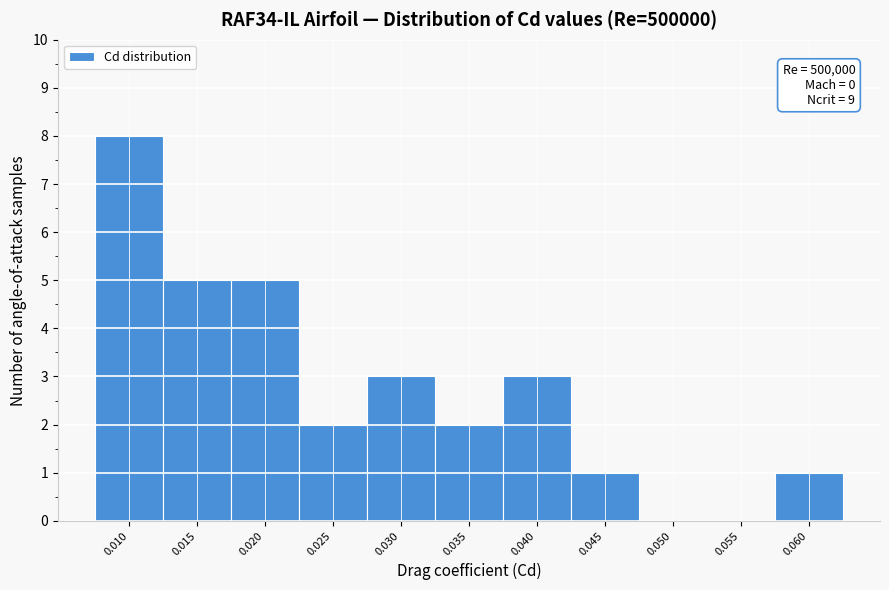

Reading left to right, transcribe all the data shown in this chart.

0.010=8	0.015=5	0.020=5	0.025=2	0.030=3	0.035=2	0.040=3	0.045=1	0.050=0	0.055=0	0.060=1